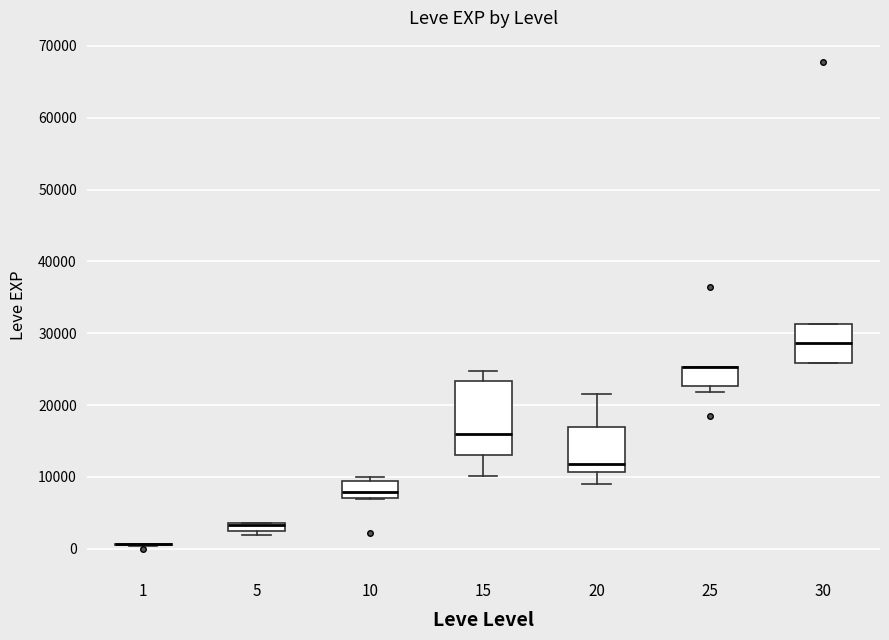

Which box is the tallest, from its lower edge to its upper edge?

15